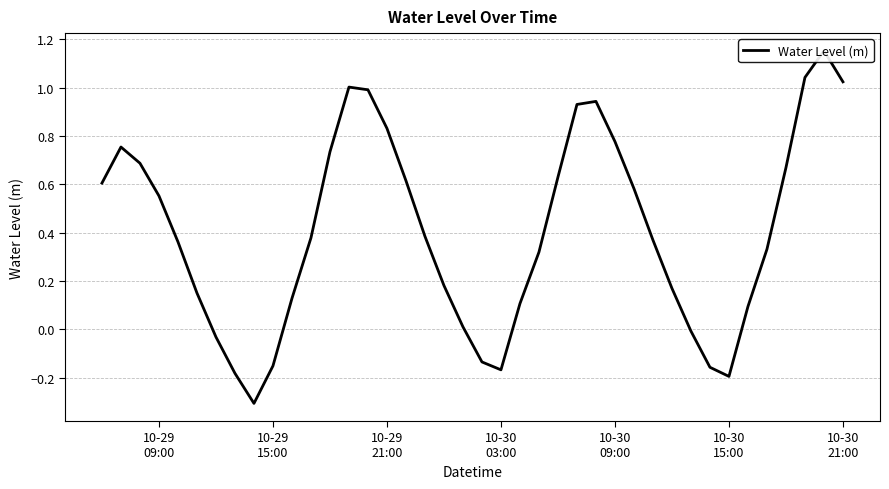

Reading right to left, what are all the values shown in this chart?

1.0	1.2	1.0	0.7	0.3	0.1	-0.2	-0.2	-0.0	0.2	0.4	0.6	0.8	0.9	0.9	0.6	0.3	0.1	-0.2	-0.1	0.0	0.2	0.4	0.6	0.8	1.0	1.0	0.7	0.4	0.1	-0.2	-0.3	-0.2	-0.0	0.1	0.4	0.6	0.7	0.8	0.6